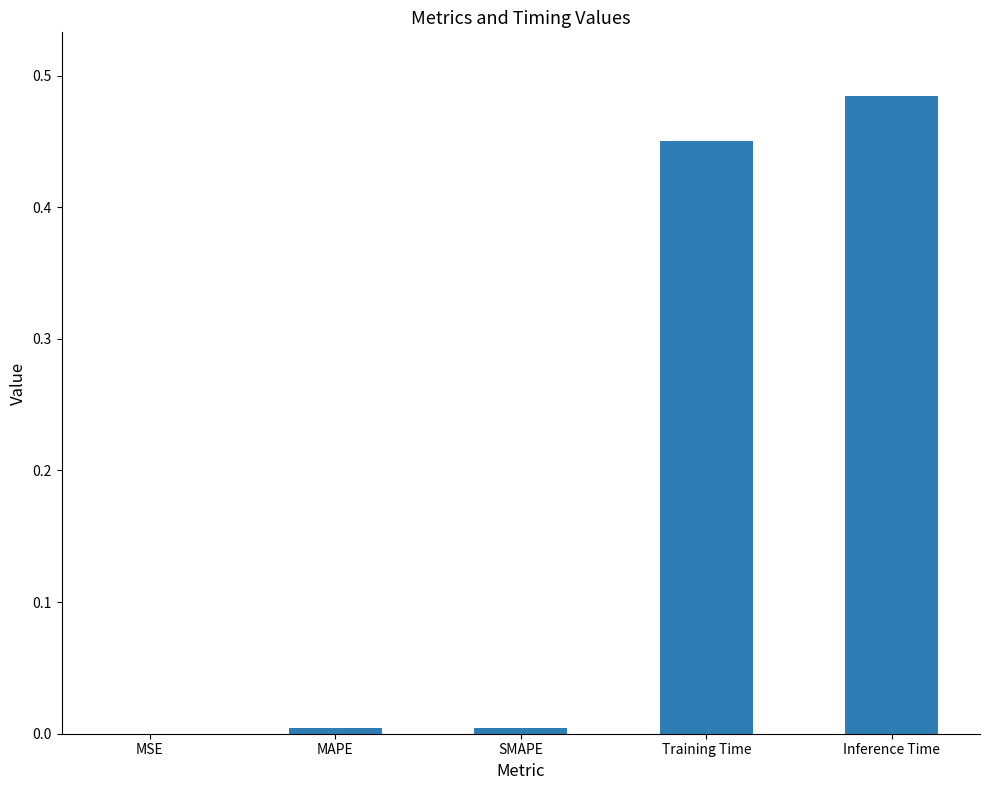

The value at MSE is 0.0. True or false?

True